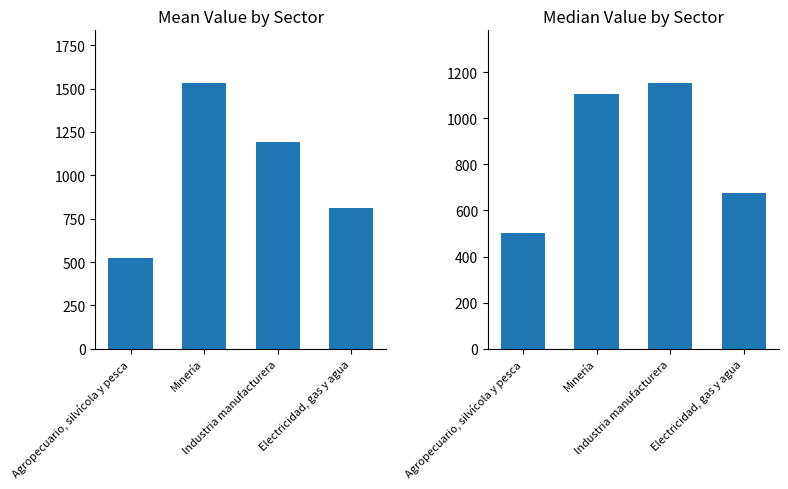

Which series has the largest total across all categories?

Mean